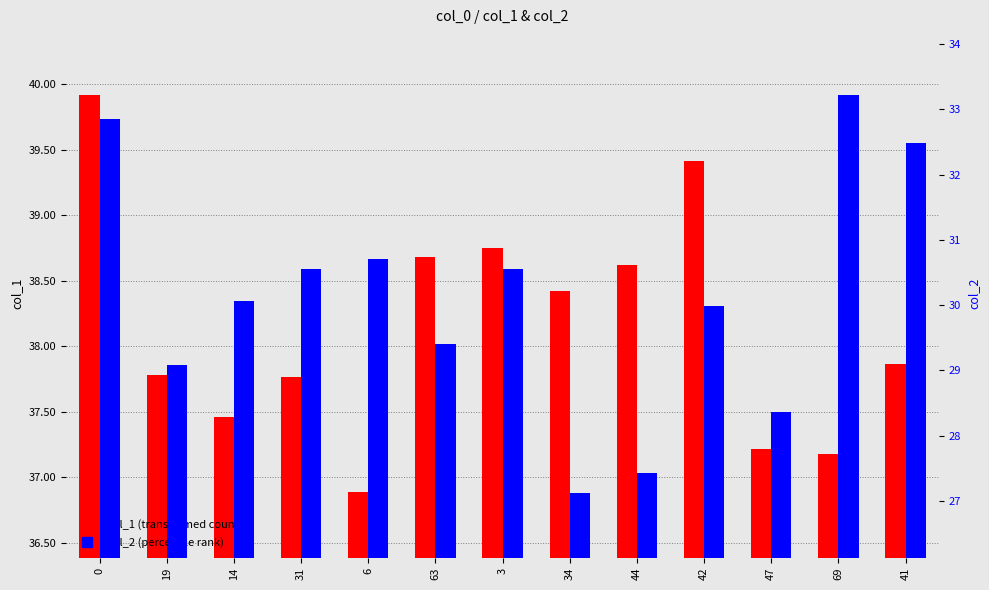

Reading right to left, transcribe all the data shown in this chart.

col_1 (transformed count): 37.9	37.2	37.2	39.4	38.6	38.4	38.8	38.7	36.9	37.8	37.5	37.8	39.9
col_2 (percentile rank): 32.5	33.2	28.4	30.0	27.4	27.1	30.6	29.4	30.7	30.6	30.1	29.1	32.9